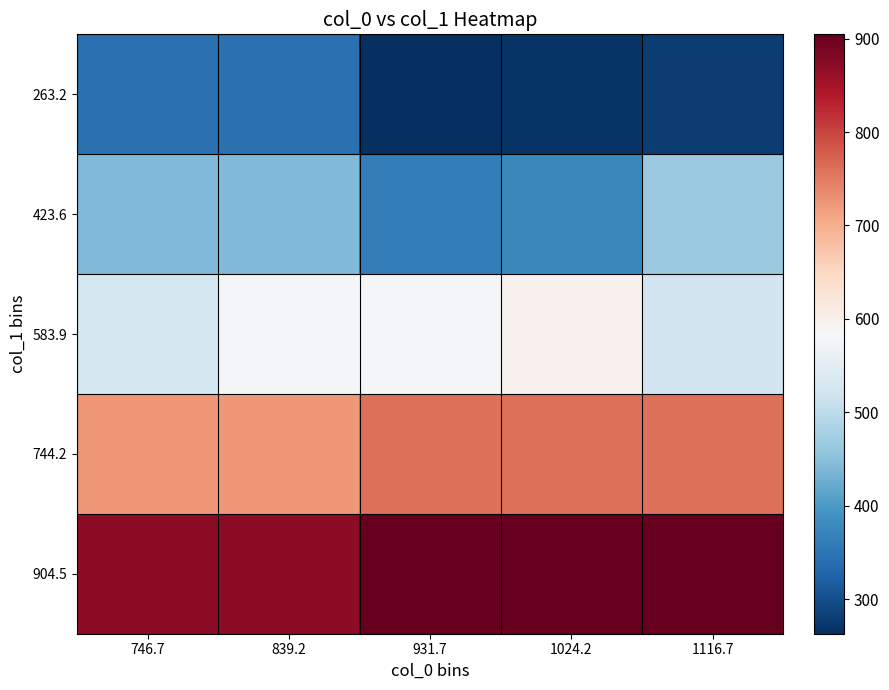

How many data points does each series have?

5